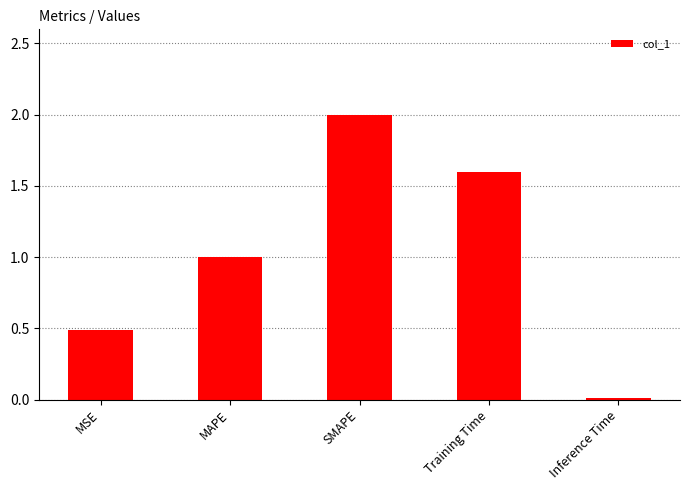

What is the change in value from MSE to Inference Time?

-0.5